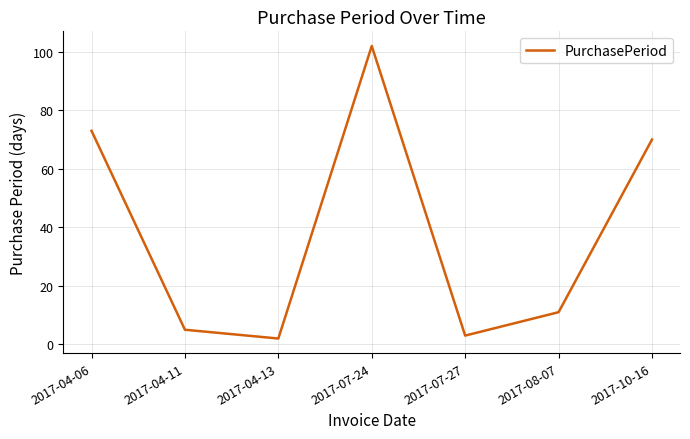

Reading right to left, transcribe all the data shown in this chart.

70	11	3	102	2	5	73